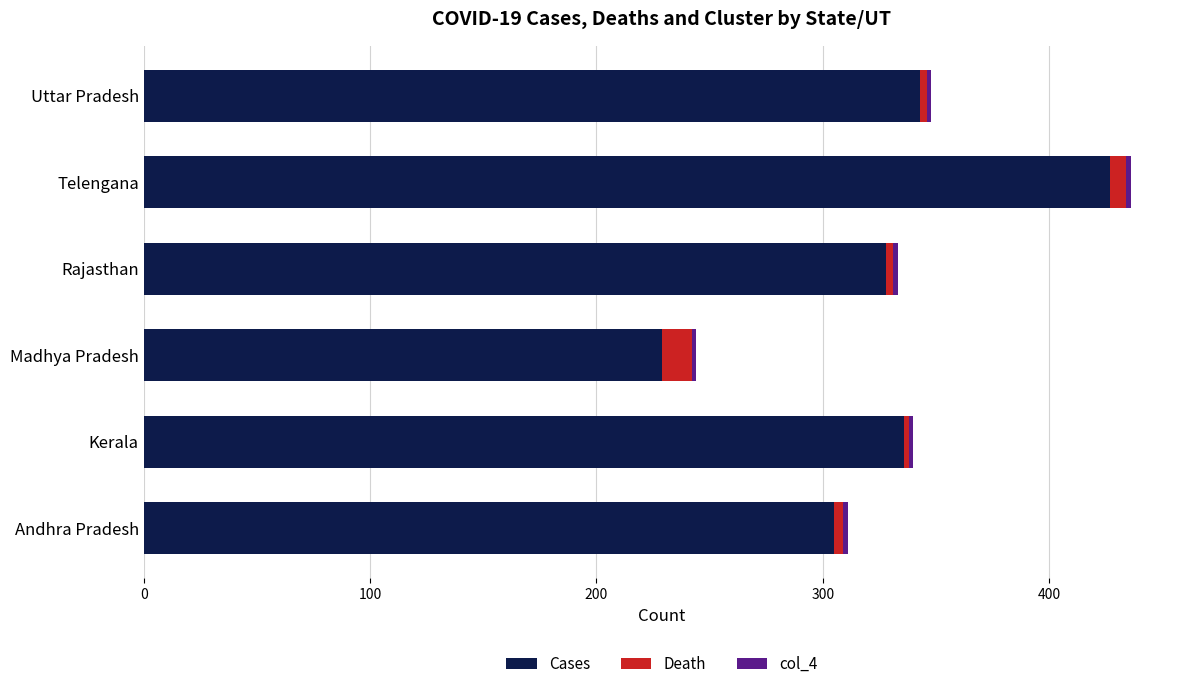

At which category is the sum across all series the highest?

Telengana